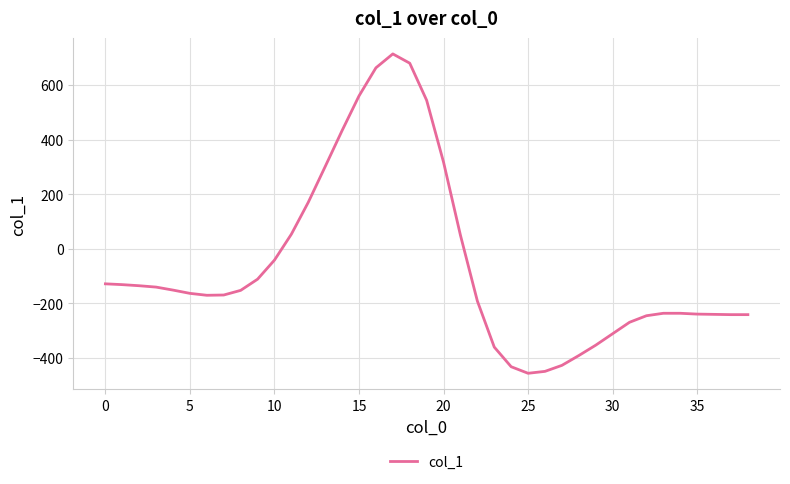

Count the number of categories in the chart.

39